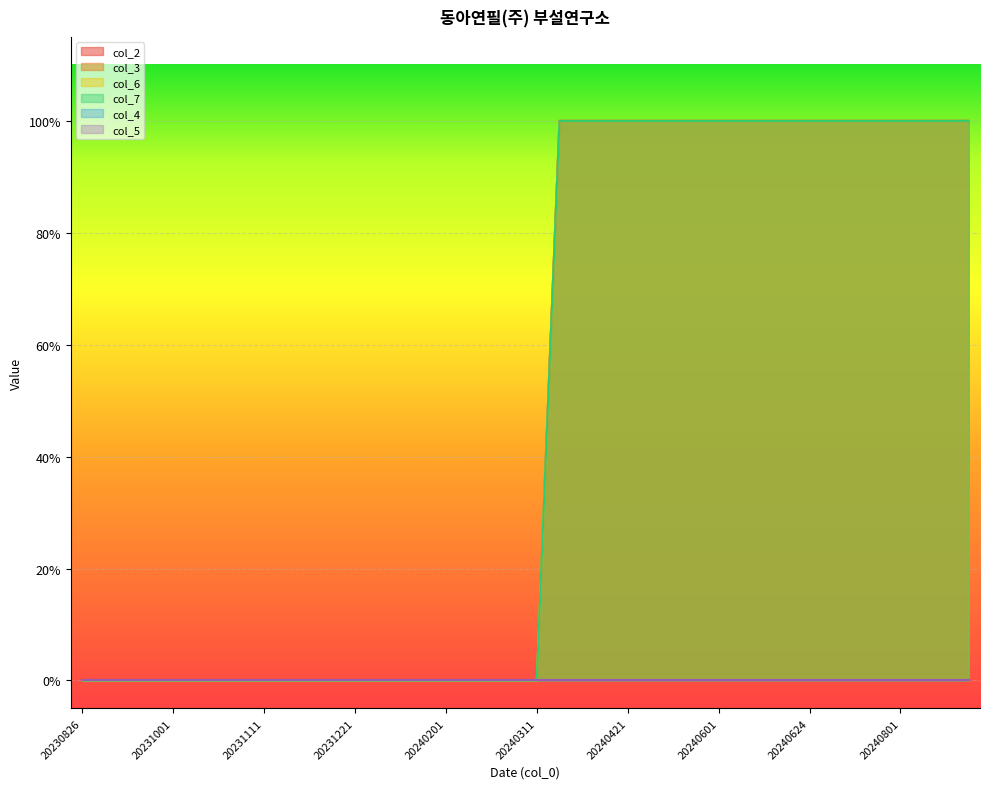

True or false: col_2 and col_6 cross at least once.

False